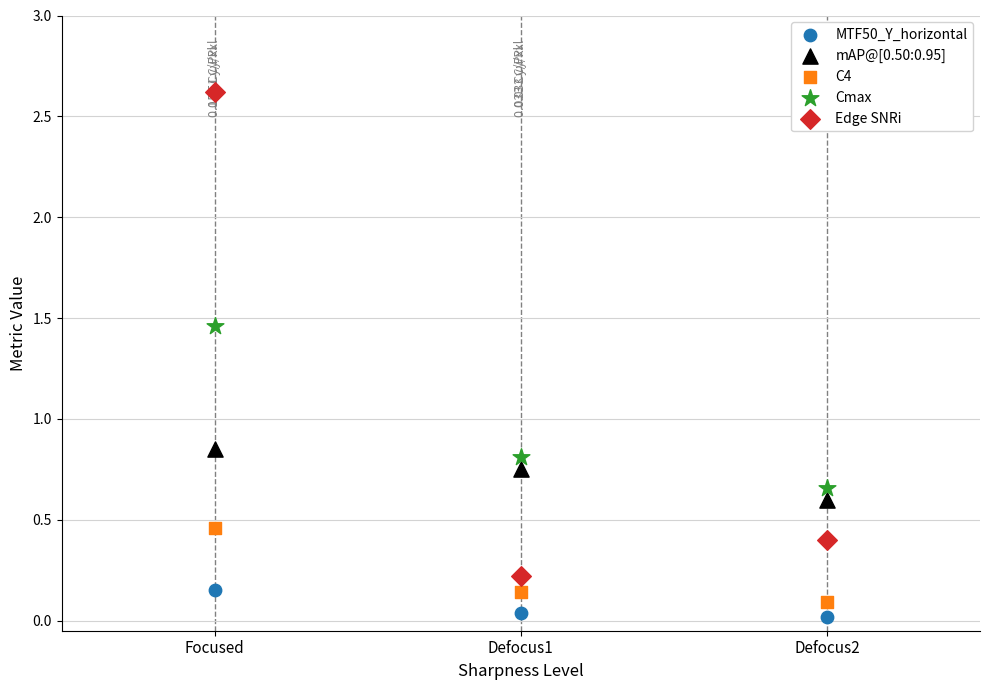

Which series contains the highest Y value?

Edge SNRi